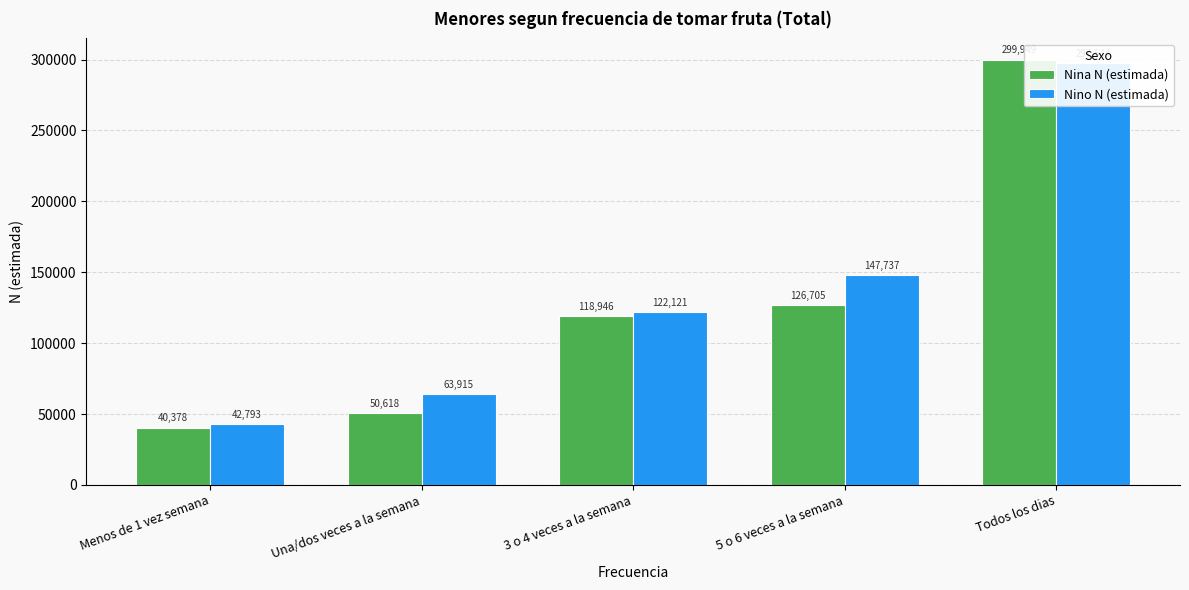

What is the greatest value displayed?

299949